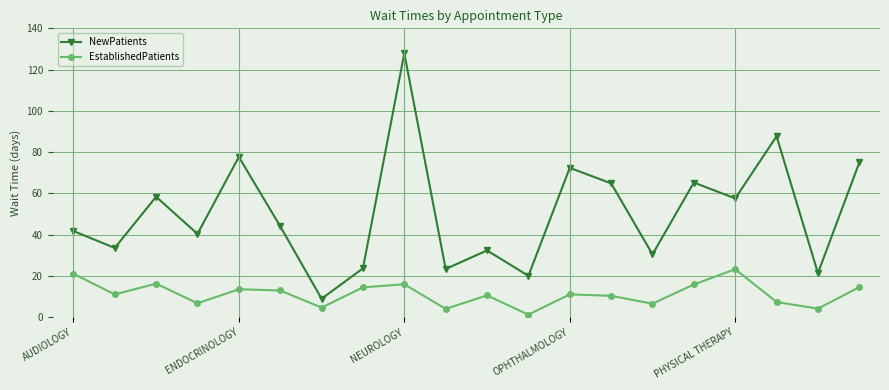

Which series has the widest spread of values?

NewPatients